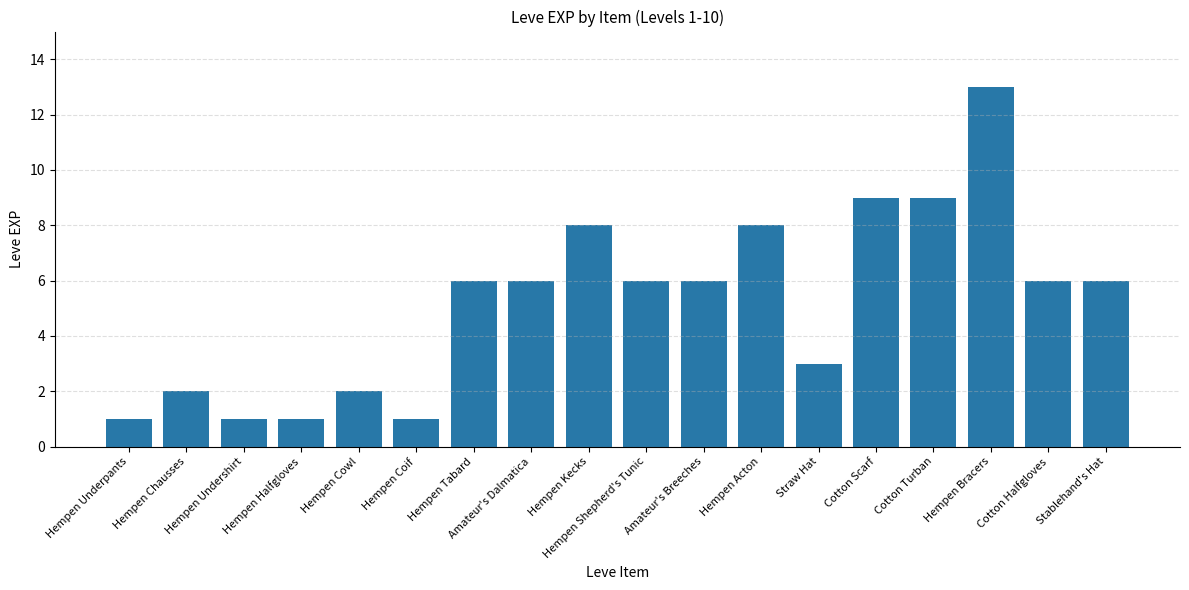

Is it true that the value at Hempen Tabard is 11?

False